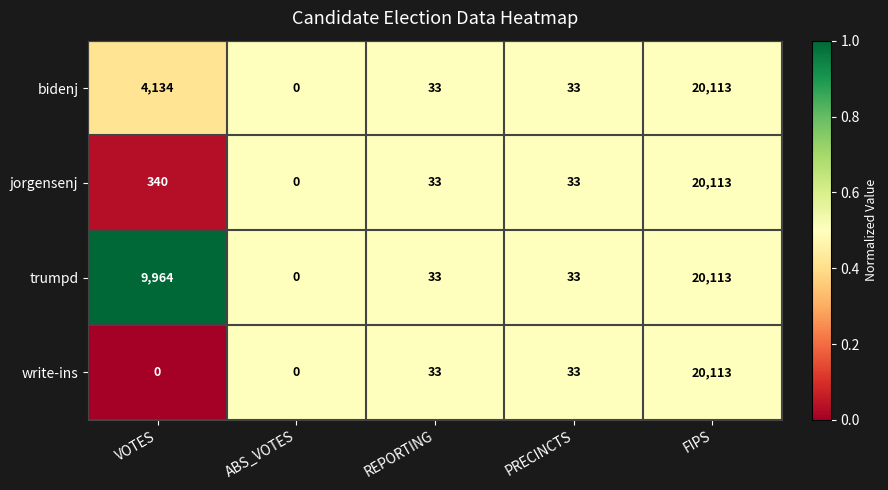

What is the average value of the write-ins series?

4036